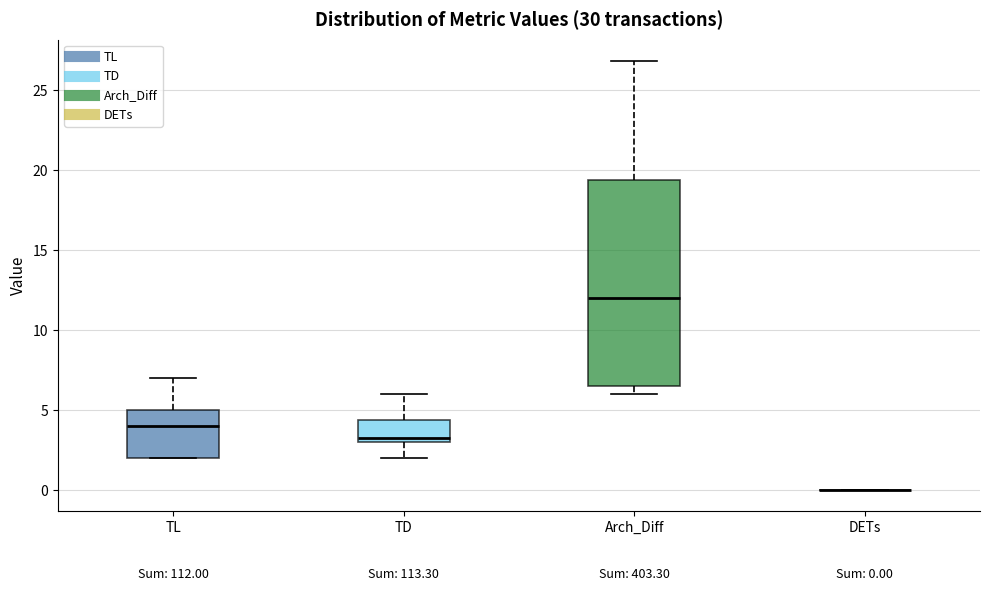

Comparing the boxes themselves (not the whiskers), which one is the tallest?

Arch_Diff